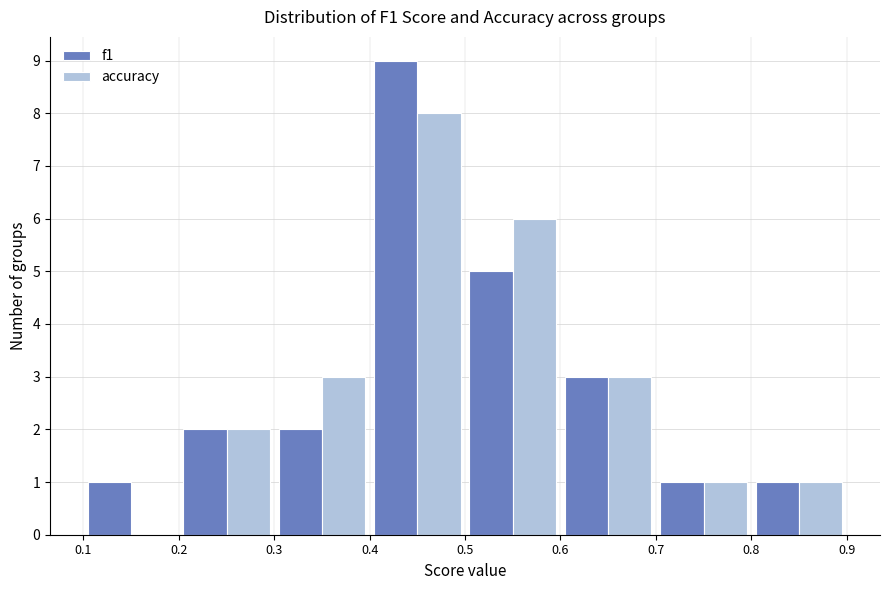

Reading left to right, transcribe this chart: for each range on the x-axis, give the height of each series' bar. The values are not printed on the chart, so give them approximately, as read against the axis.

0.1 to 0.2: f1=1	accuracy=0
0.2 to 0.3: f1=2	accuracy=2
0.3 to 0.4: f1=2	accuracy=3
0.4 to 0.5: f1=9	accuracy=8
0.5 to 0.6: f1=5	accuracy=6
0.6 to 0.7: f1=3	accuracy=3
0.7 to 0.8: f1=1	accuracy=1
0.8 to 0.9: f1=1	accuracy=1